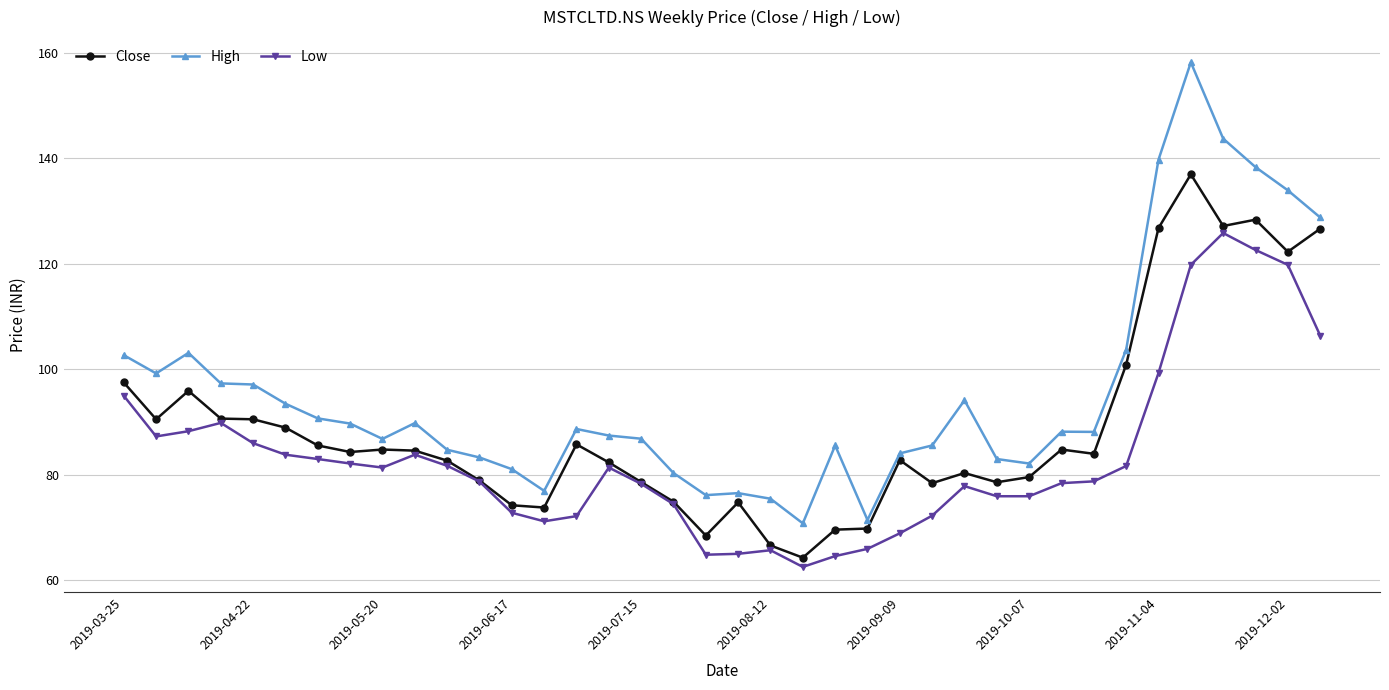

True or false: Close and High intersect in this chart.

False